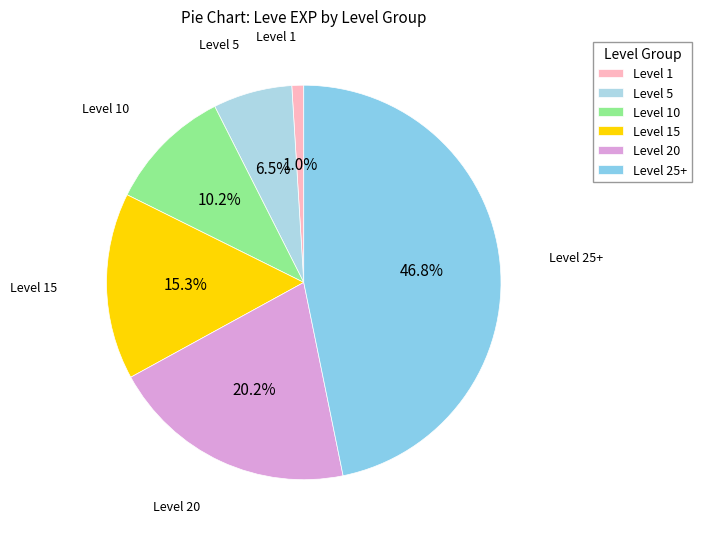

Combined, what portion of the pie is Level 10 and Level 20?

30.4%